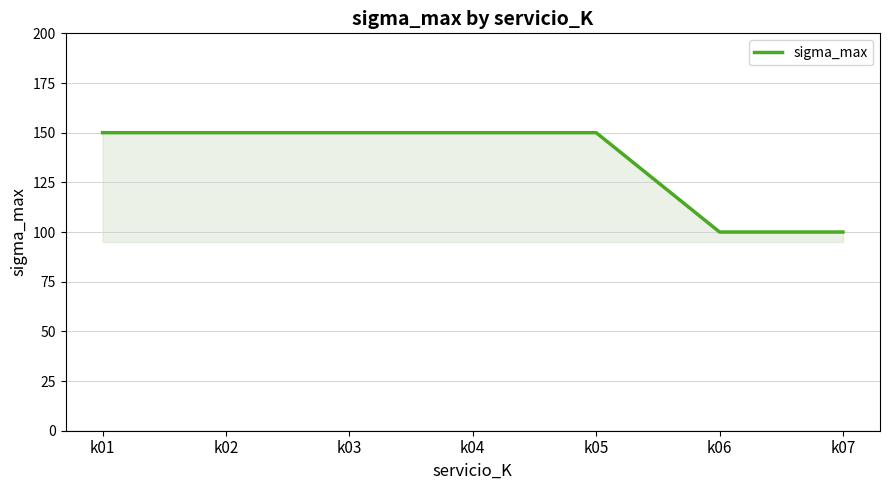

Does the chart display data point markers on the line(s)?

No